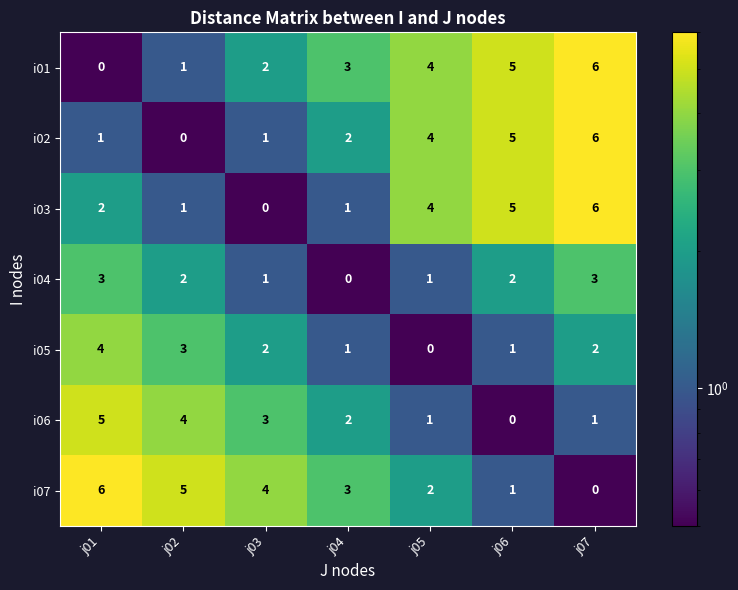

At which label does i06 first exceed 2?

j01